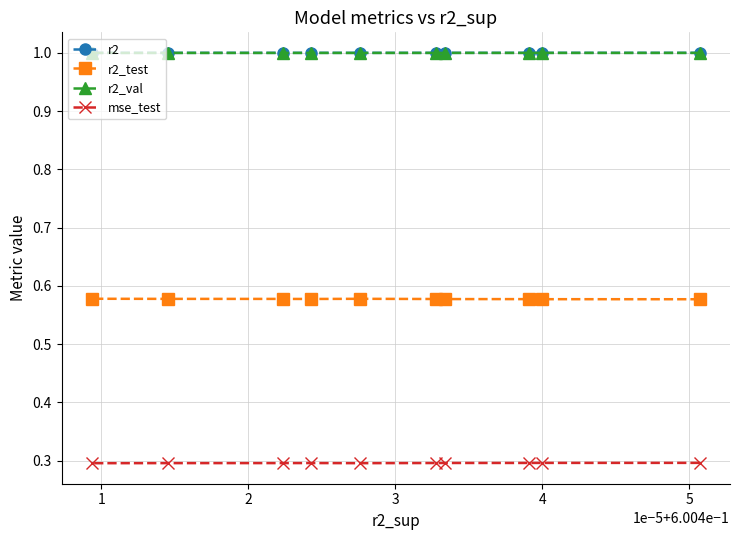

Reading left to right, list all the values displayed in this chart.

r2: 1.0	1.0	1.0	1.0	1.0	1.0	1.0	1.0	1.0	1.0
r2_test: 0.6	0.6	0.6	0.6	0.6	0.6	0.6	0.6	0.6	0.6
r2_val: 1.0	1.0	1.0	1.0	1.0	1.0	1.0	1.0	1.0	1.0
mse_test: 0.3	0.3	0.3	0.3	0.3	0.3	0.3	0.3	0.3	0.3